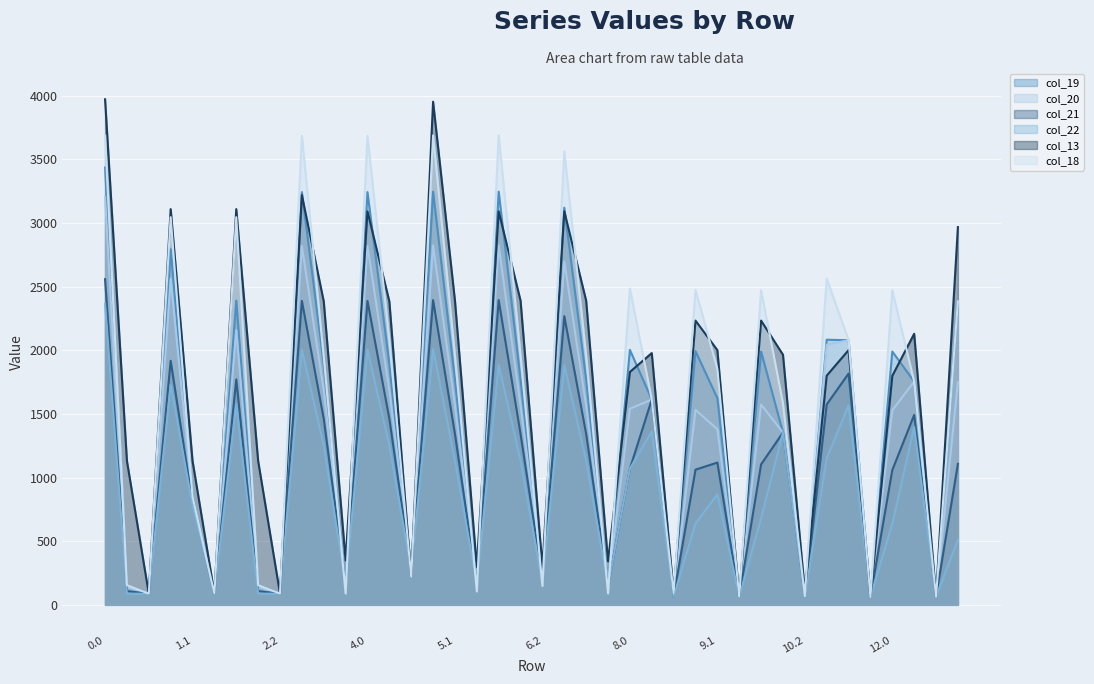

True or false: col_19 has more than 1 interior local peaks.

True